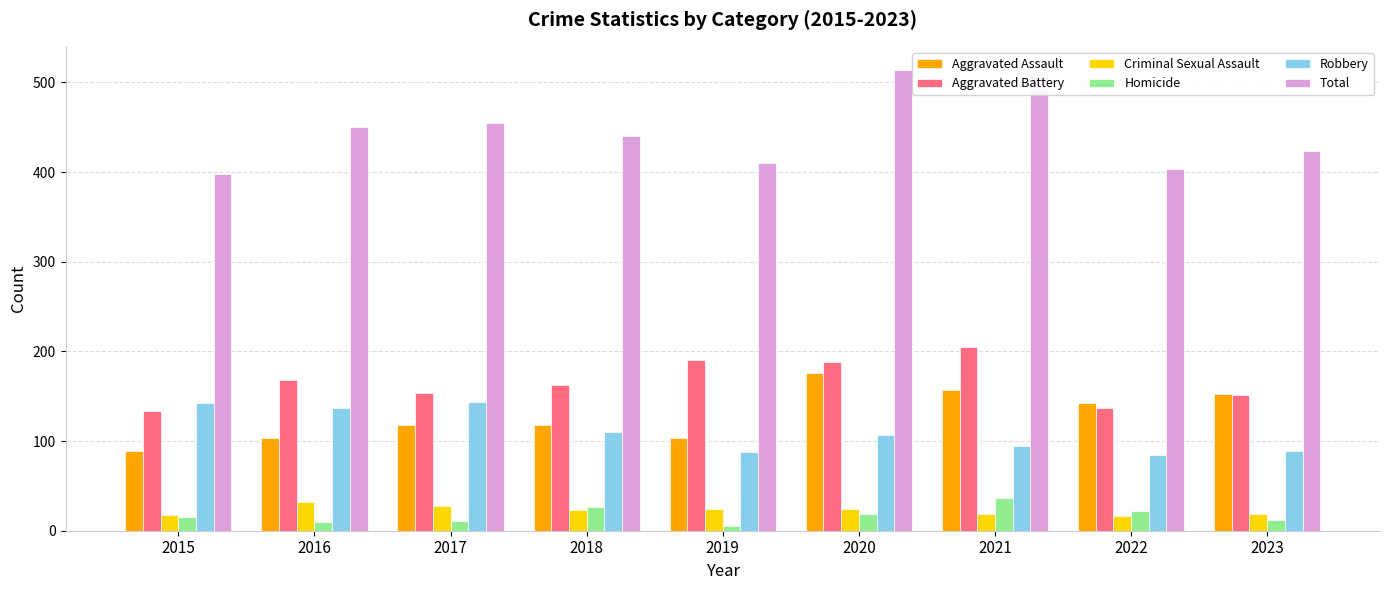

Is the value of Total at 2019 greater than the value of Robbery at 2018?

Yes